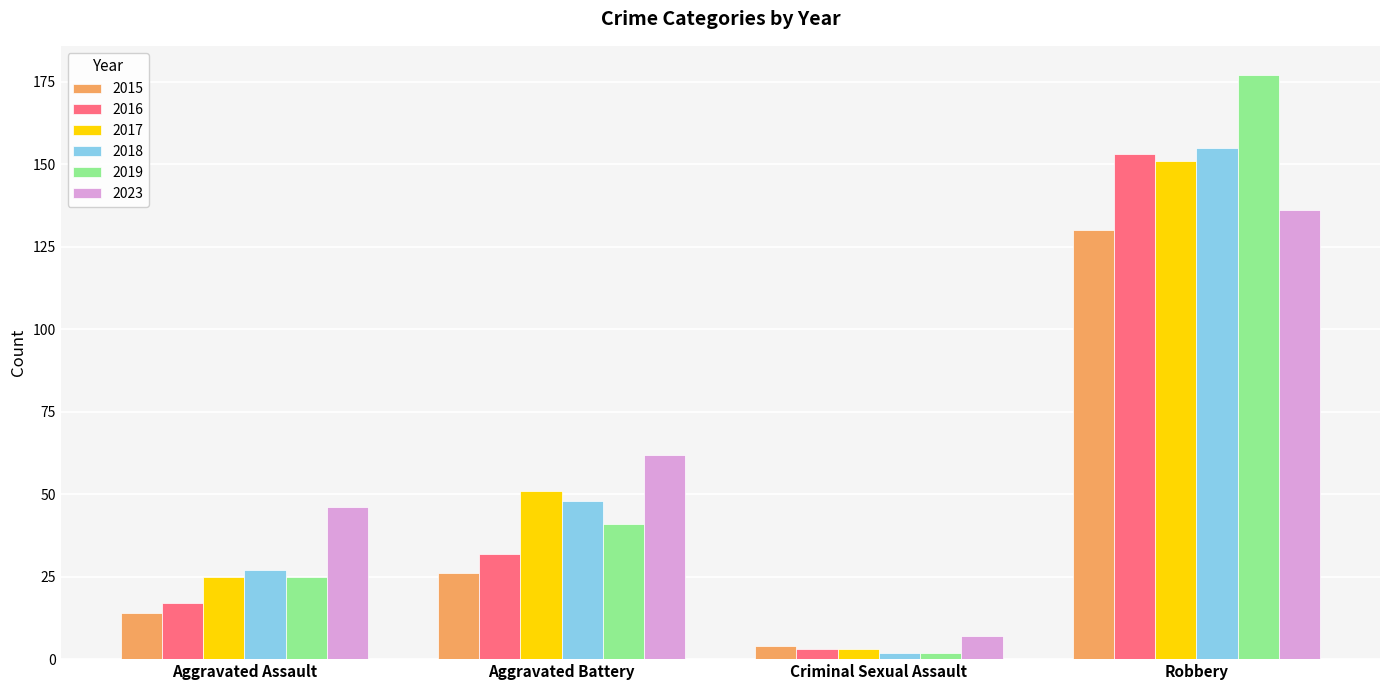

How many groups of bars are there?

4